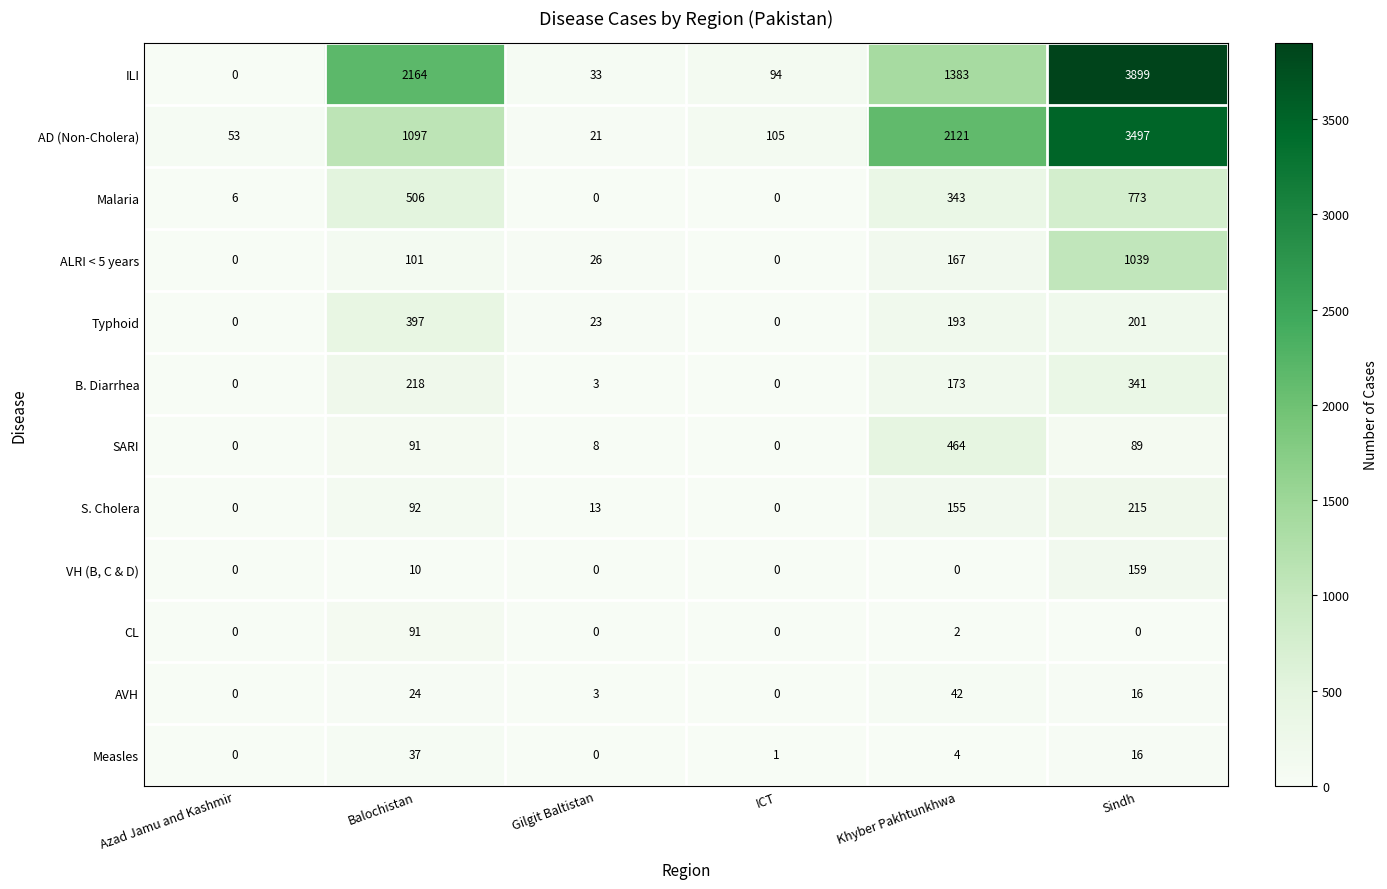

The Typhoid series shows 272 at Balochistan. True or false?

False